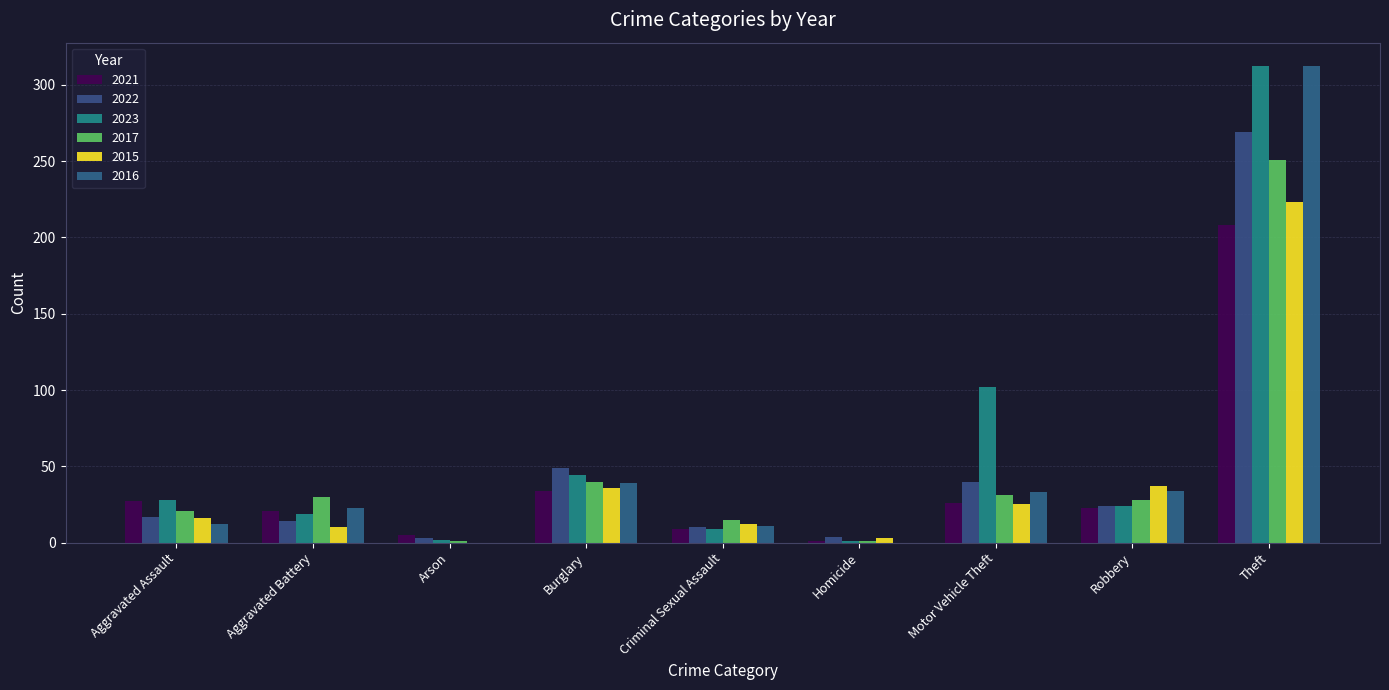

How many data points does each series have?

9